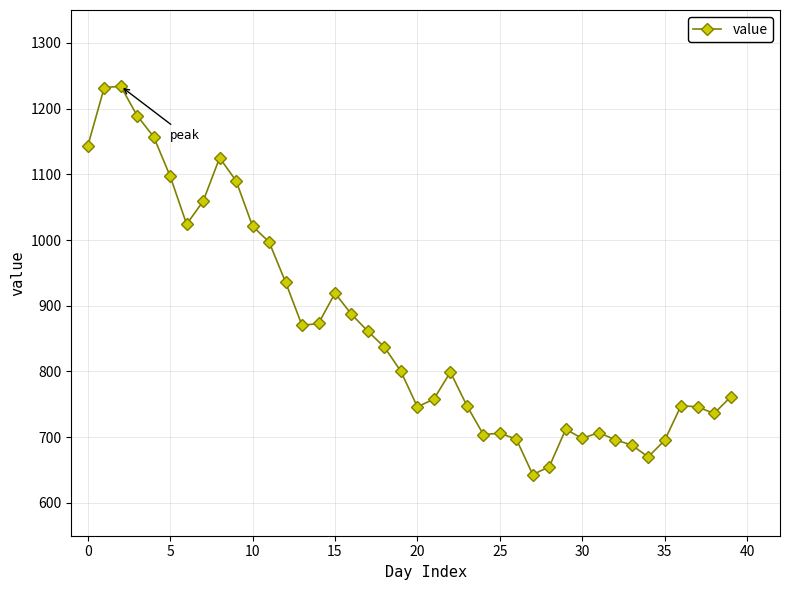

True or false: there are more than 0 points higher than both neighbors.

True